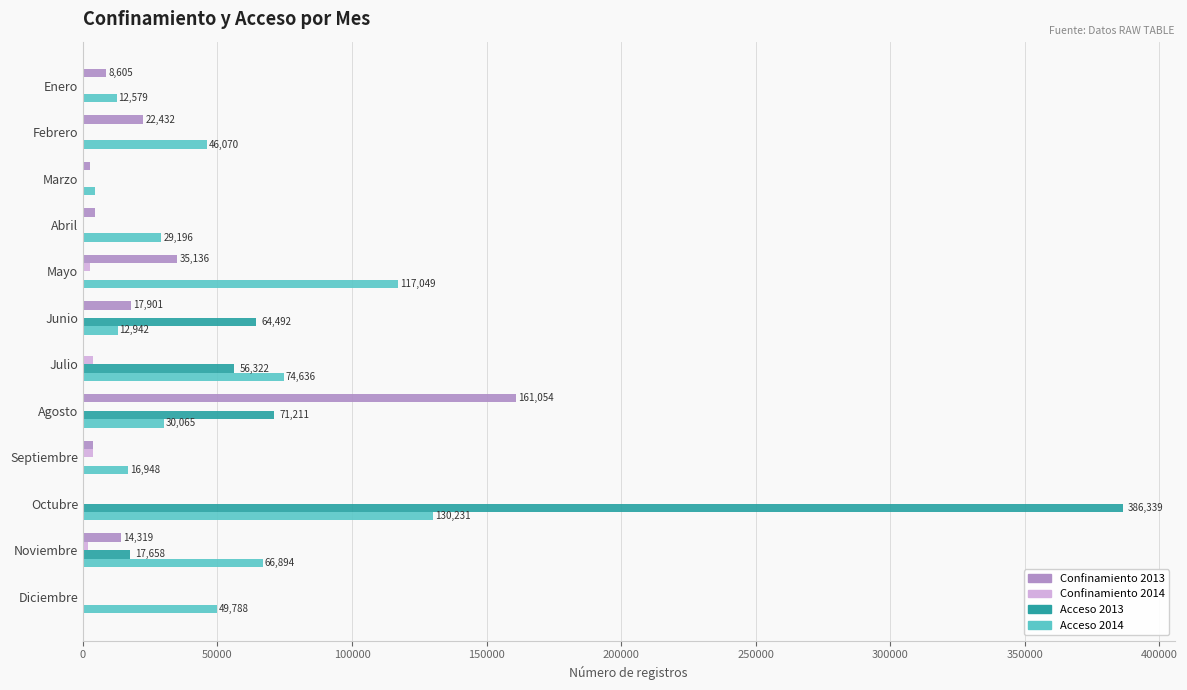

At which label does Acceso 2014 reach its peak?

Octubre